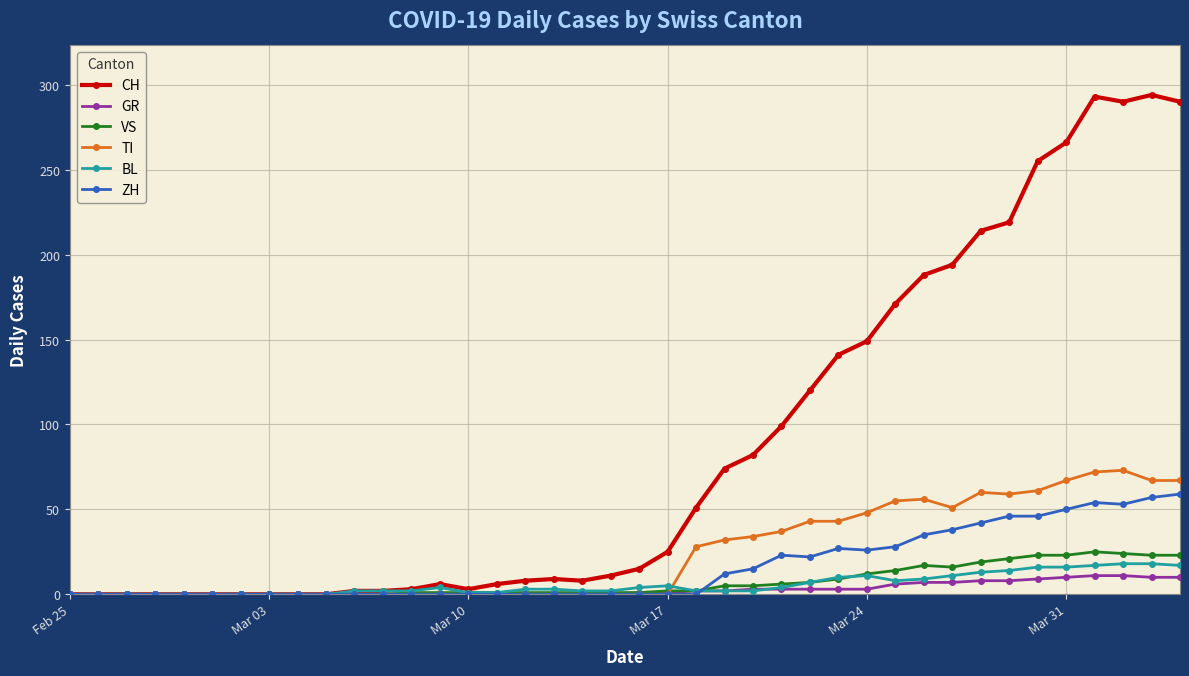

Which series has the largest total across all categories?

CH